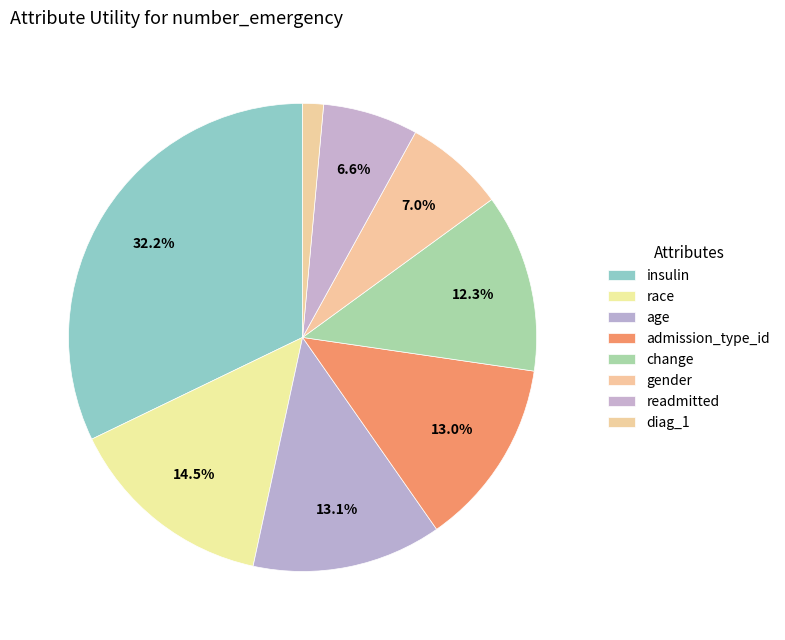

Which slice is the largest?

insulin